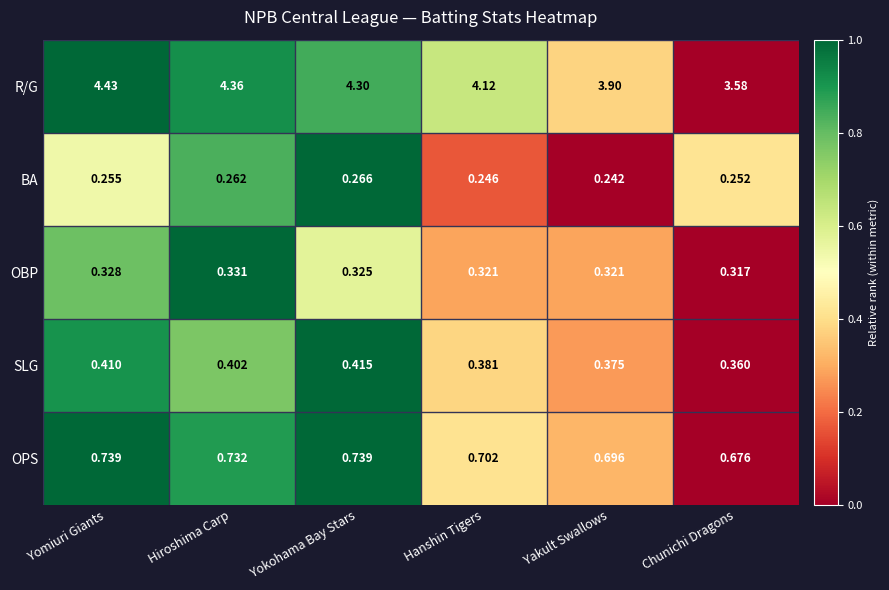

Which series changed the most between Yomiuri Giants and Hanshin Tigers?

R/G